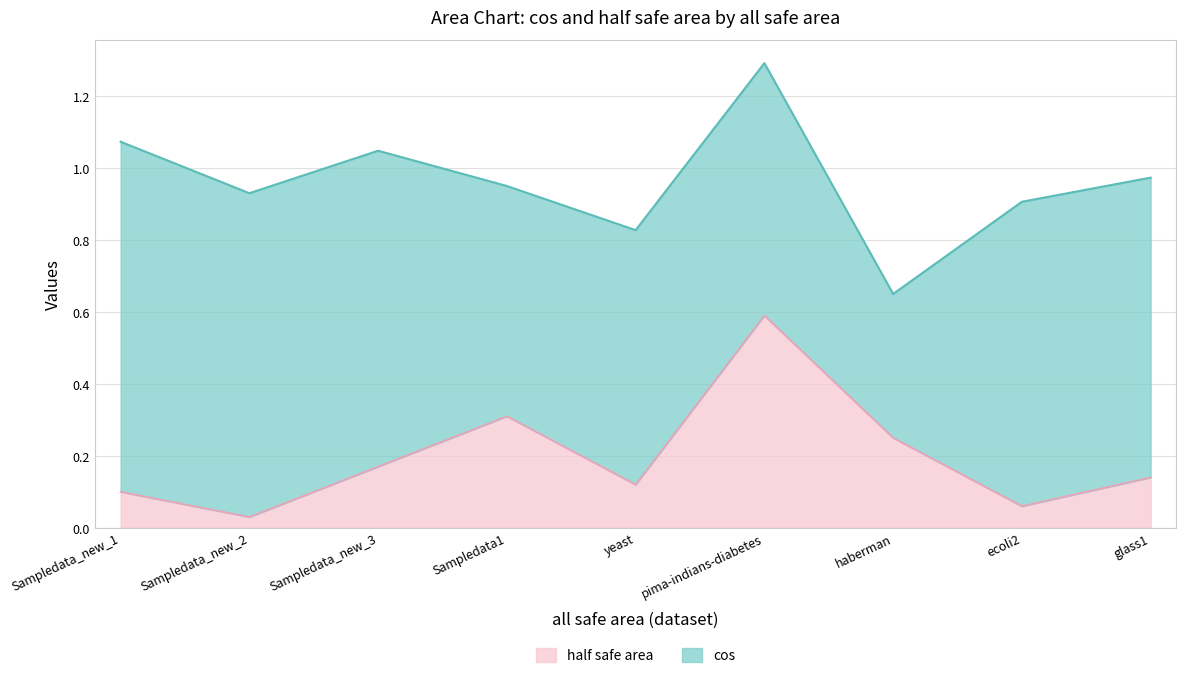

What is the value of the 5th point from the left?

0.1